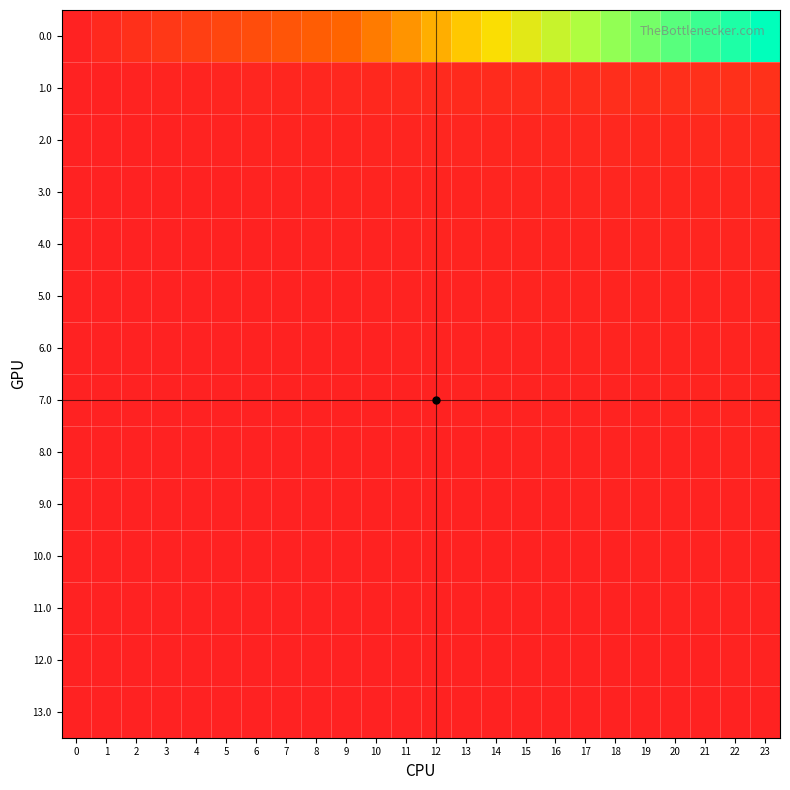

Between 7 and 5, which is larger?

7